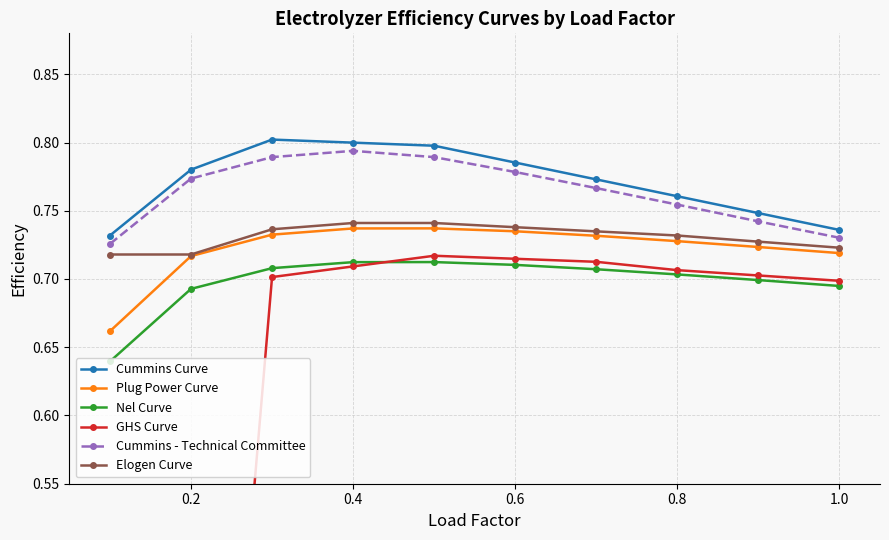

True or false: Elogen Curve and Cummins - Technical Committee intersect in this chart.

False